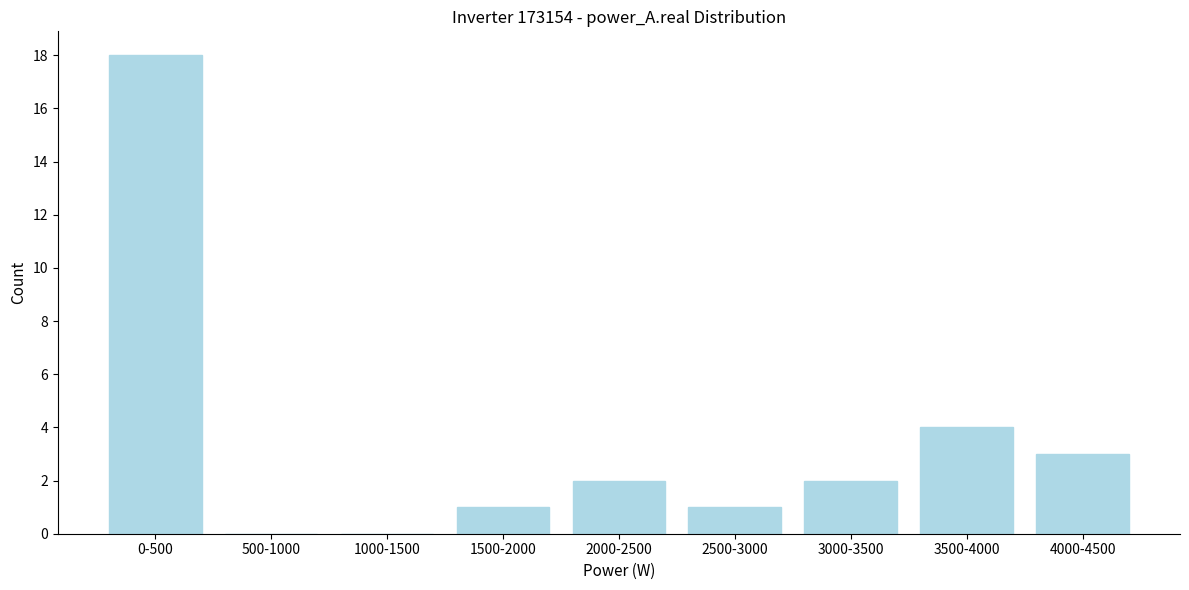

Reading left to right, transcribe all the data shown in this chart.

0-500=18	500-1000=0	1000-1500=0	1500-2000=1	2000-2500=2	2500-3000=1	3000-3500=2	3500-4000=4	4000-4500=3